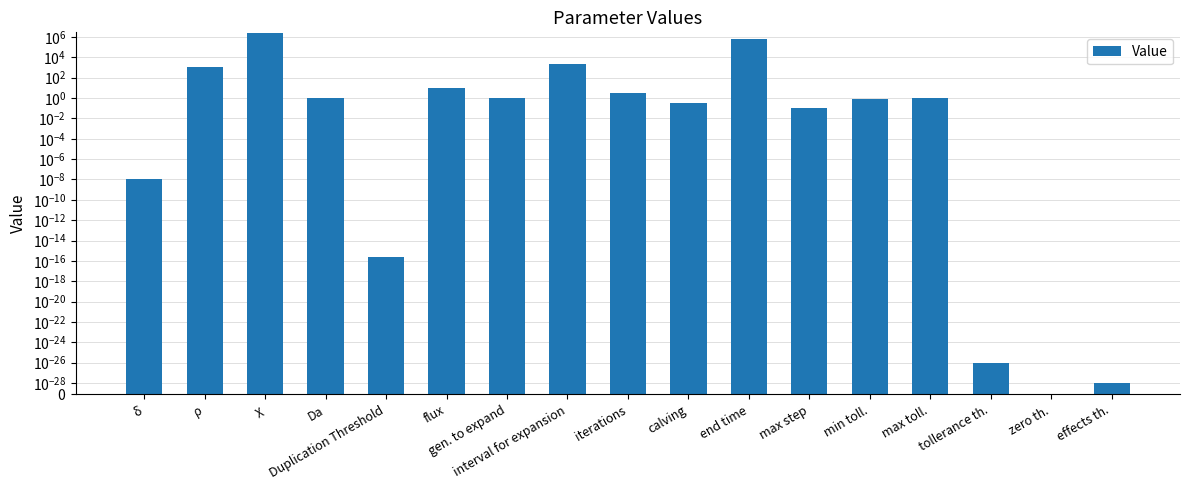

What is the change in value from interval for expansion to calving?

-1999.6